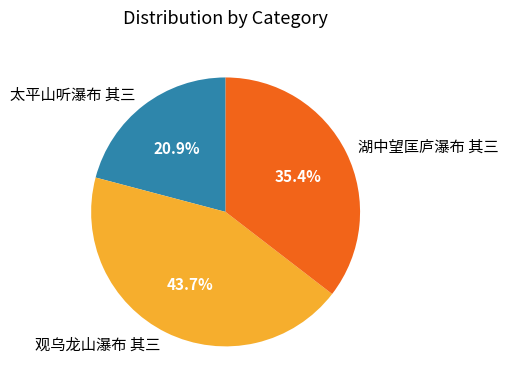

Count the number of slices in the pie.

3